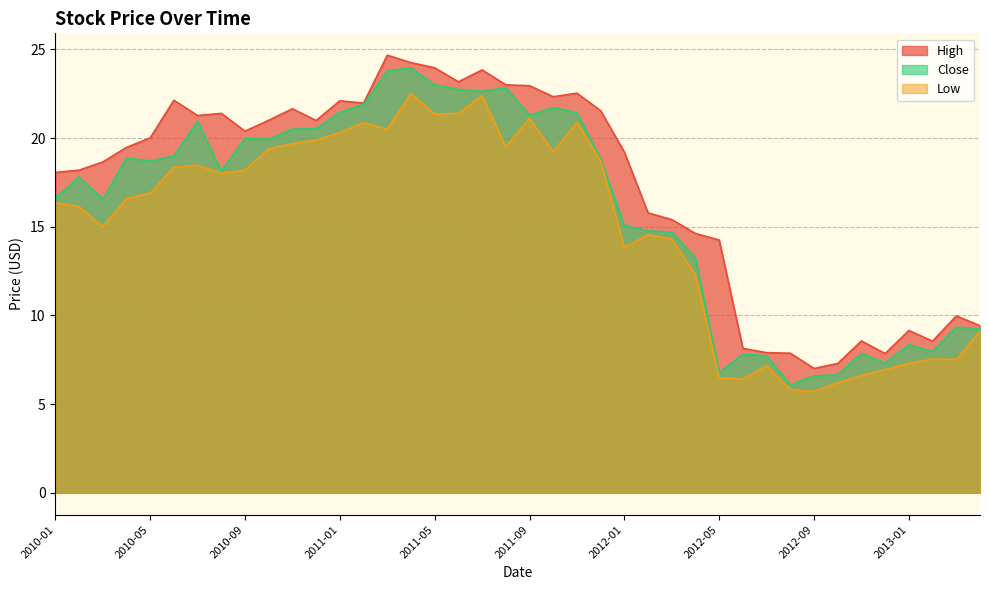

Is it true that Low equals 18.2 at 2010-09?

True